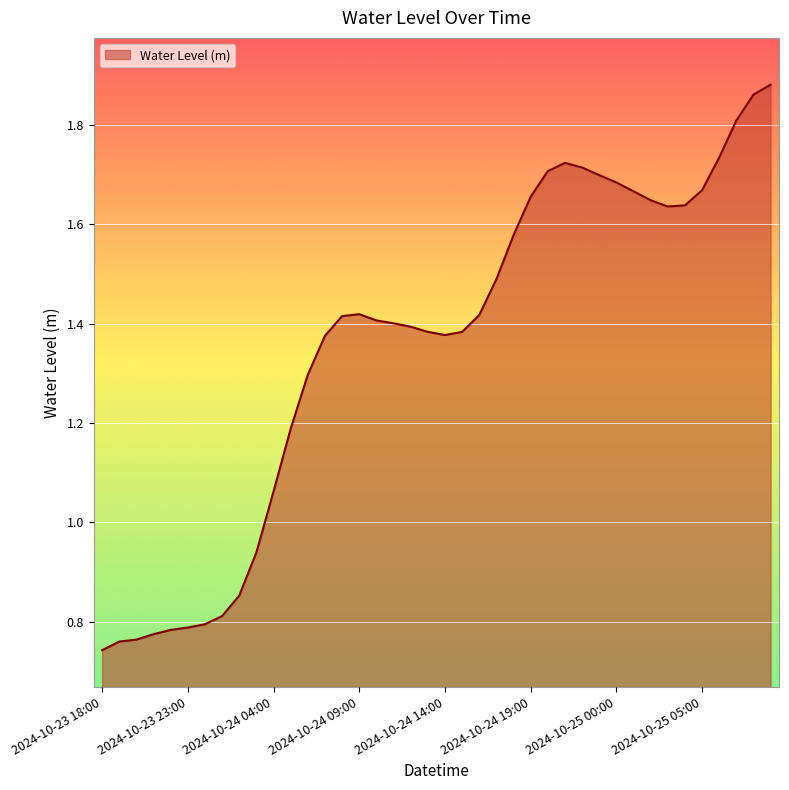

What is the difference between the second highest and second lowest values?

1.1